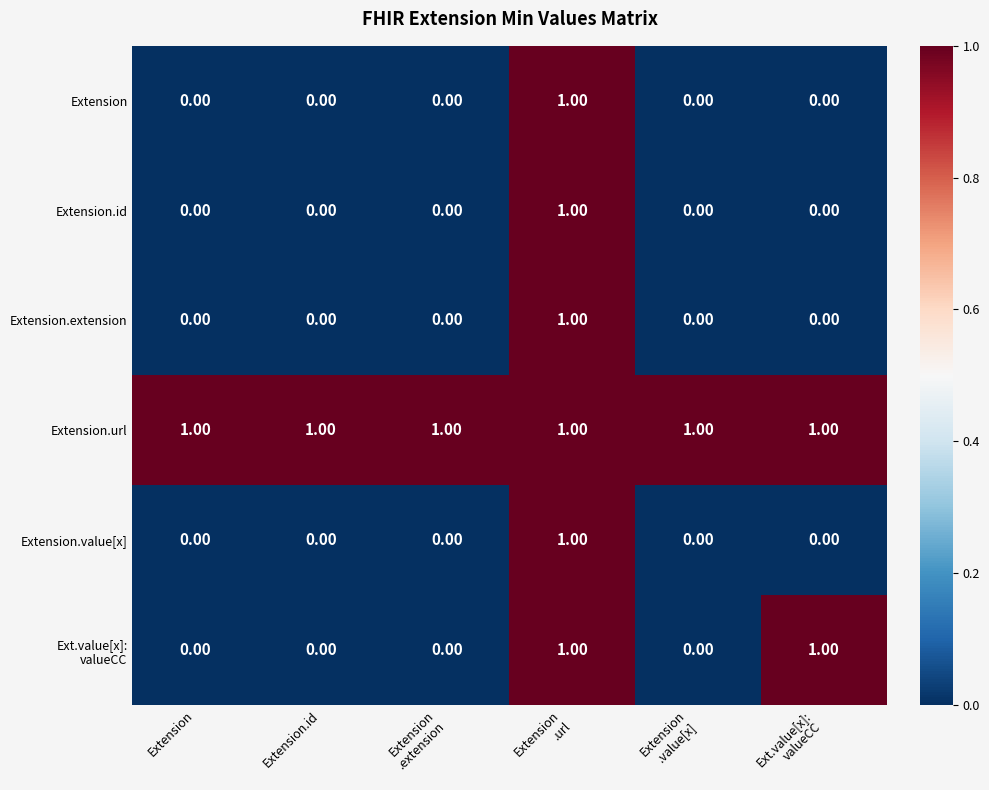

What is the spread (max minus min) of values at Extension
.extension?

1